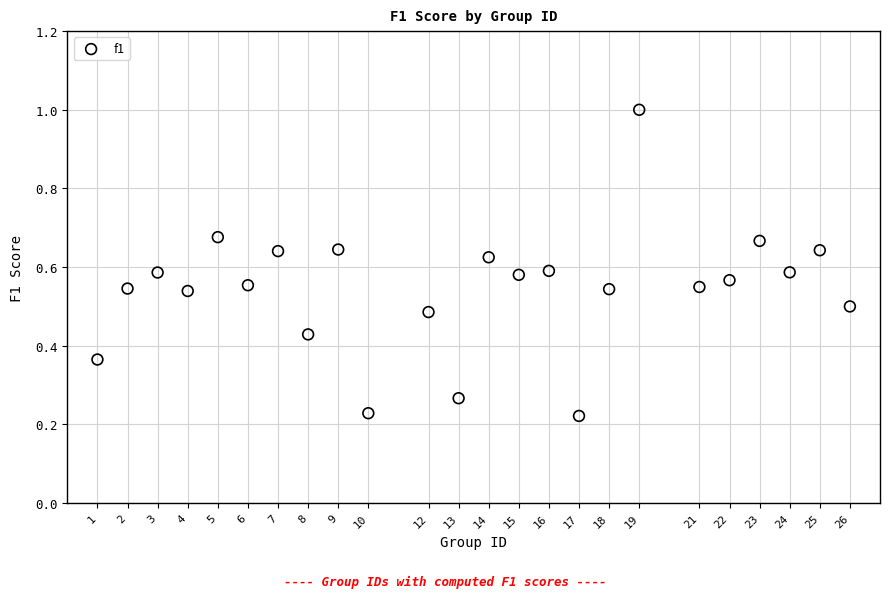

What is the range of X values (max minus min)?

25.0